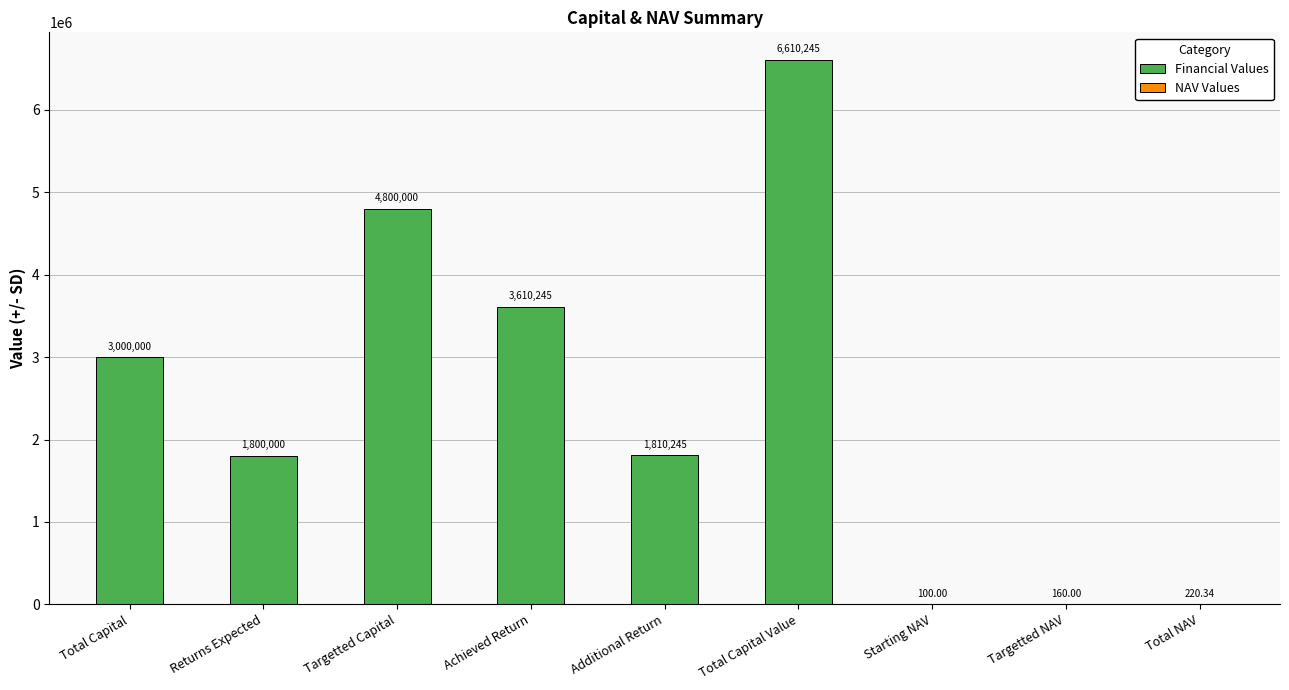

Reading right to left, list all the values displayed in this chart.

220.3	160.0	100.0	6610245.0	1810245.0	3610245.0	4800000.0	1800000.0	3000000.0